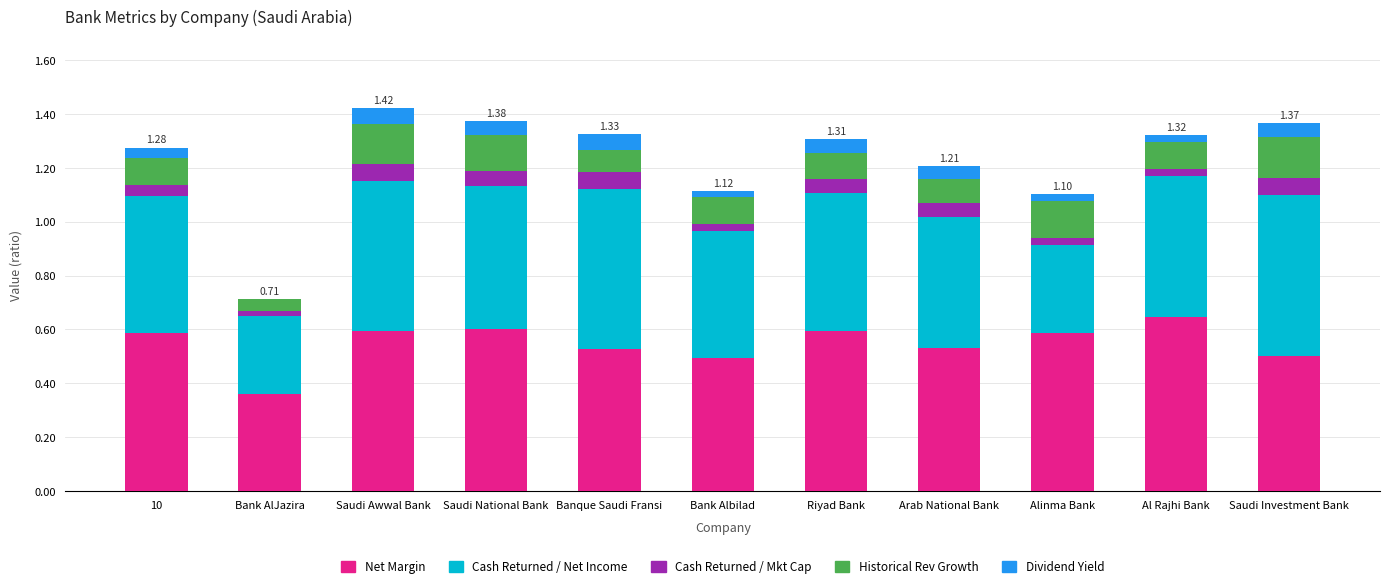

At which label does Net Margin reach its peak?

Al Rajhi Bank